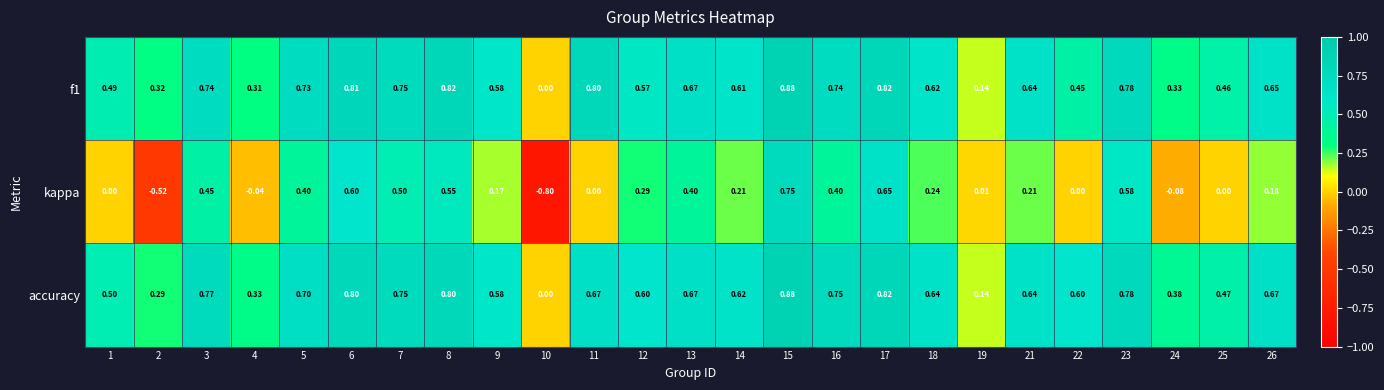

How many values in kappa are below zero?

4